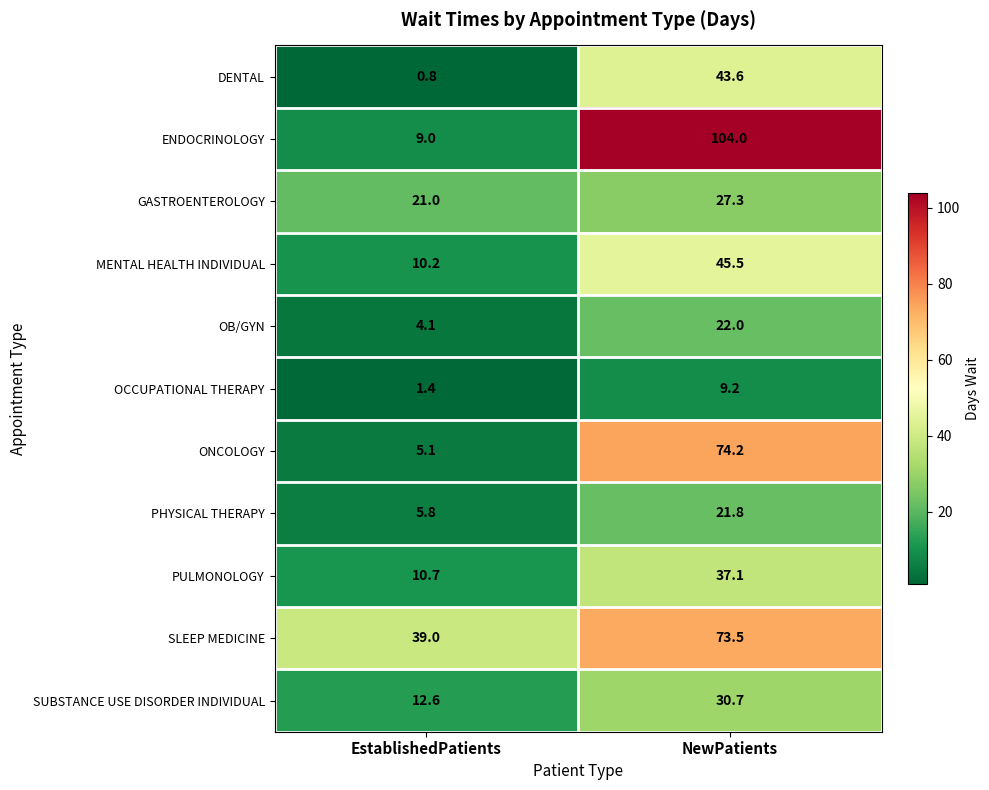

Count the number of data series in this chart.

11